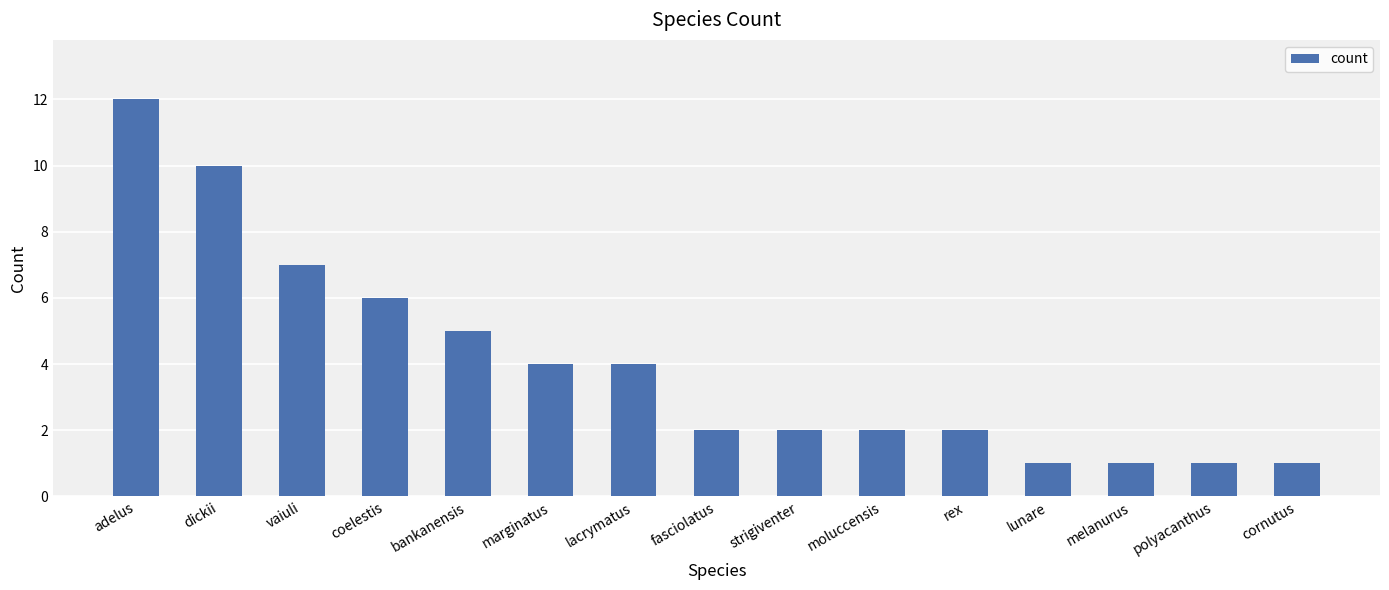

What is the label of the 1st bar from the left?

adelus